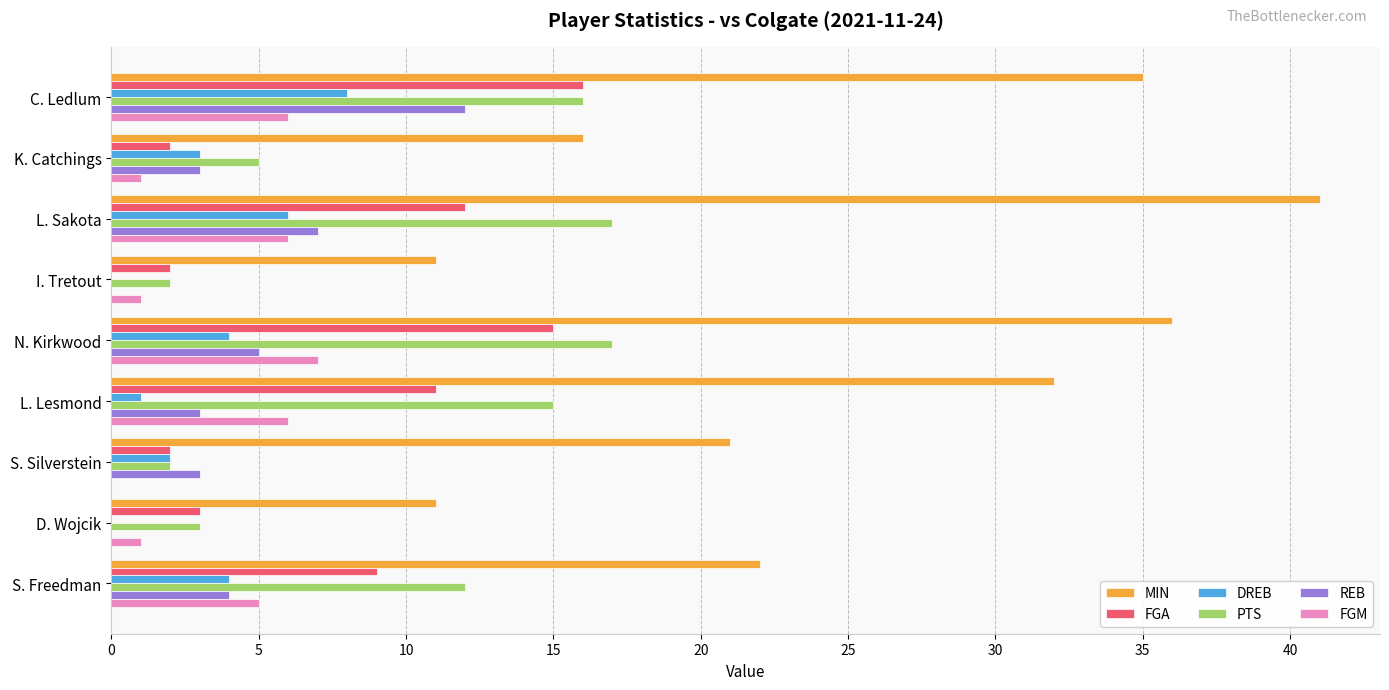

What is the highest value of the PTS series?

17